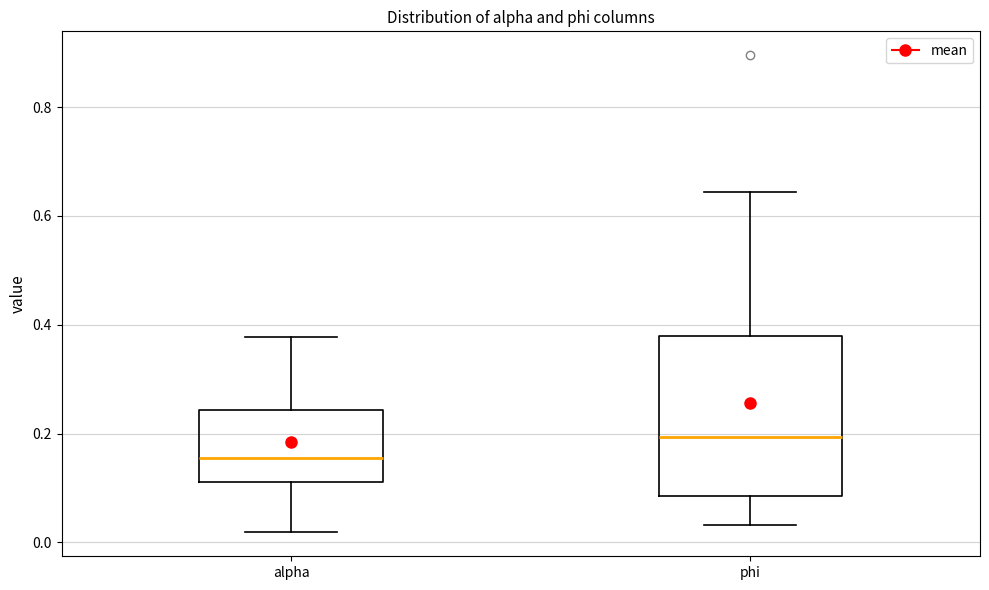

Which box's median line is the lowest?

alpha